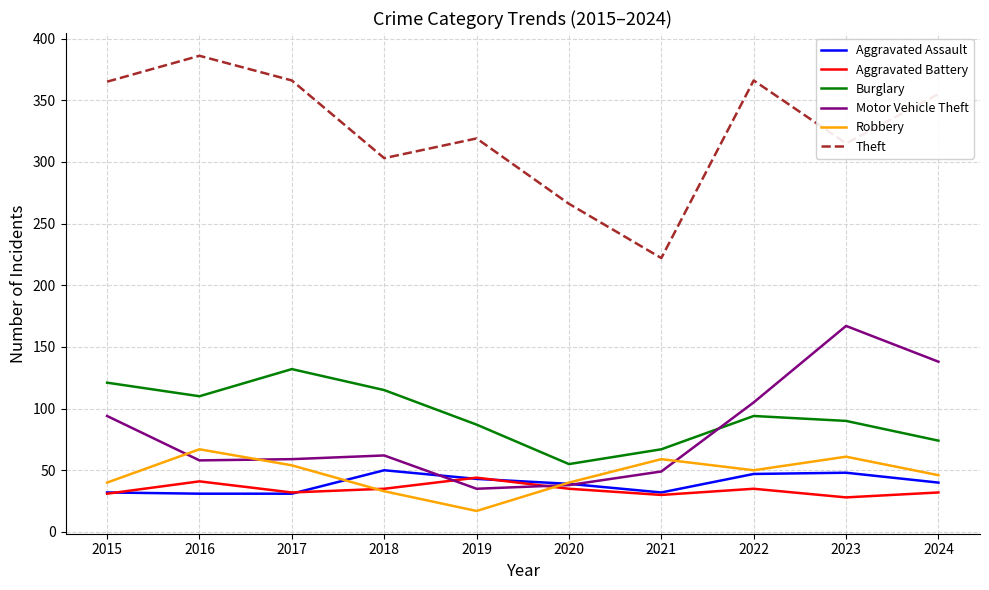

The value of Robbery at 2023 is 61. True or false?

True